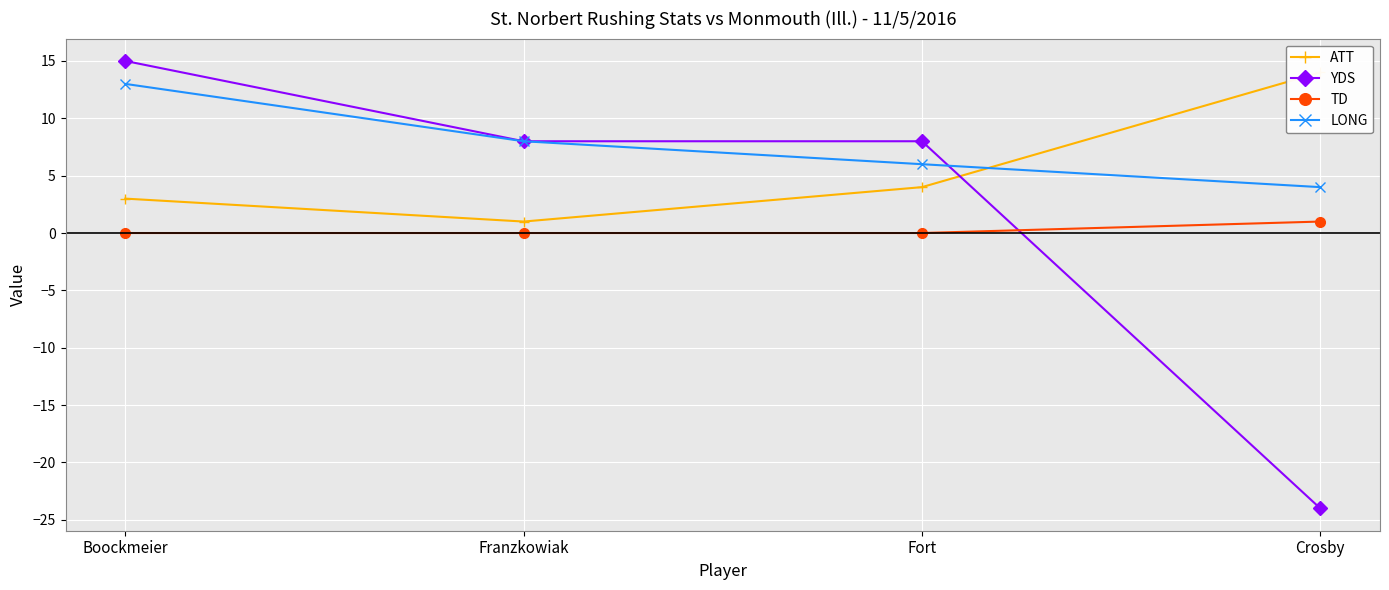

What is the value of the LONG point at the 1st from the left?

13